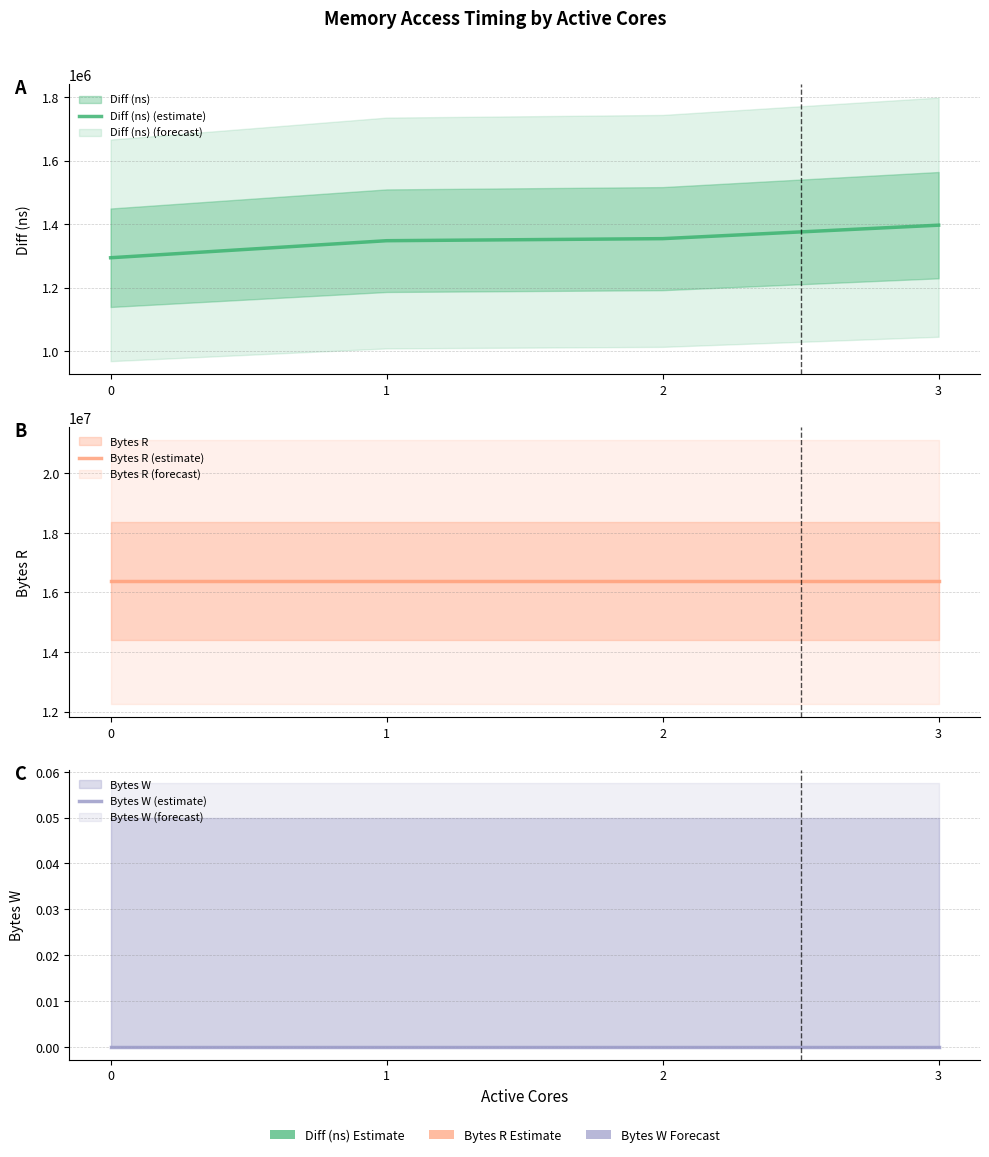

Reading left to right, what are all the values shown in this chart?

Diff (ns) (estimate): 0=1294080	1=1347805	2=1354305	3=1396789
Bytes R (estimate): 0=16384000	1=16384000	2=16384000	3=16384000
Bytes W (estimate): 0=0	1=0	2=0	3=0